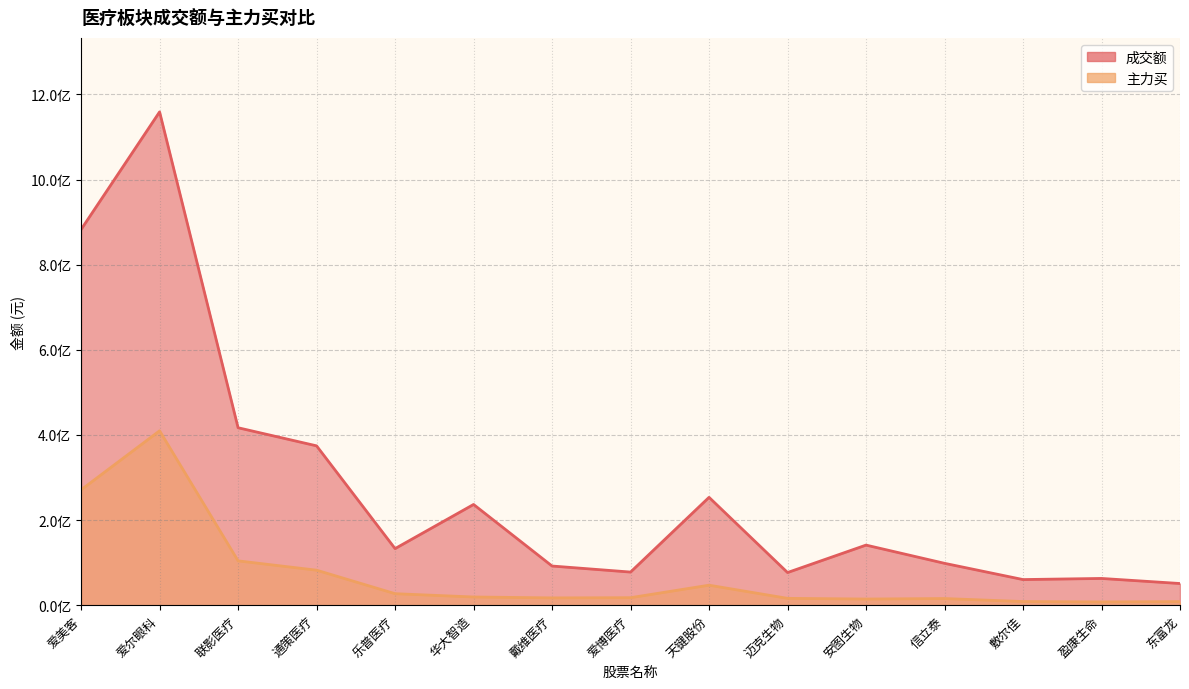

True or false: 成交额 has more than 0 interior local peaks.

True